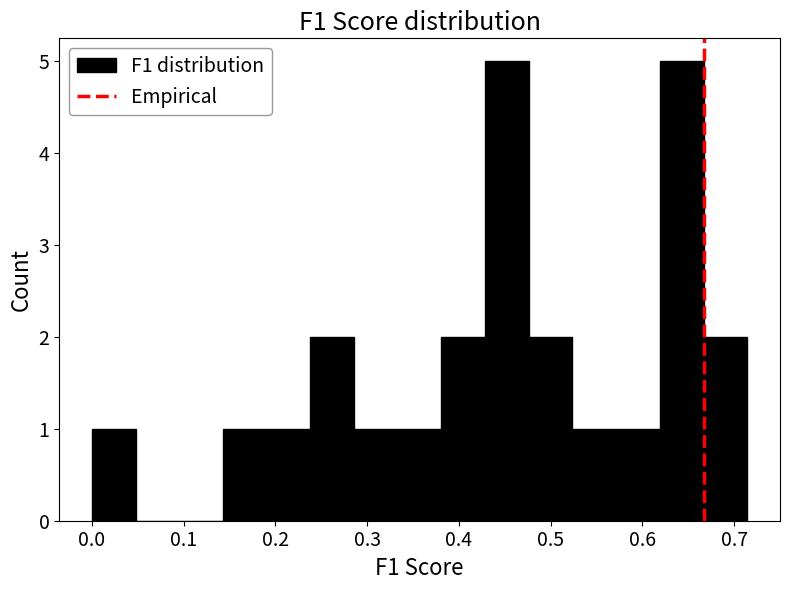

Reading left to right, list every bar in this chart as the range it spans on the x-axis followed by its height. Neither the bar edges nor the heights are printed on the chart, so give them approximately, as read against the axes.

0.00 to 0.05: 1
0.05 to 0.10: 0
0.10 to 0.14: 0
0.14 to 0.19: 1
0.19 to 0.24: 1
0.24 to 0.29: 2
0.29 to 0.33: 1
0.33 to 0.38: 1
0.38 to 0.43: 2
0.43 to 0.48: 5
0.48 to 0.52: 2
0.52 to 0.57: 1
0.57 to 0.62: 1
0.62 to 0.67: 5
0.67 to 0.71: 2